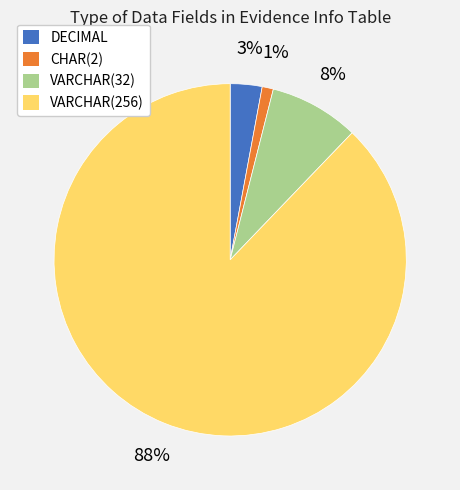

Does any single category account for the majority?

Yes